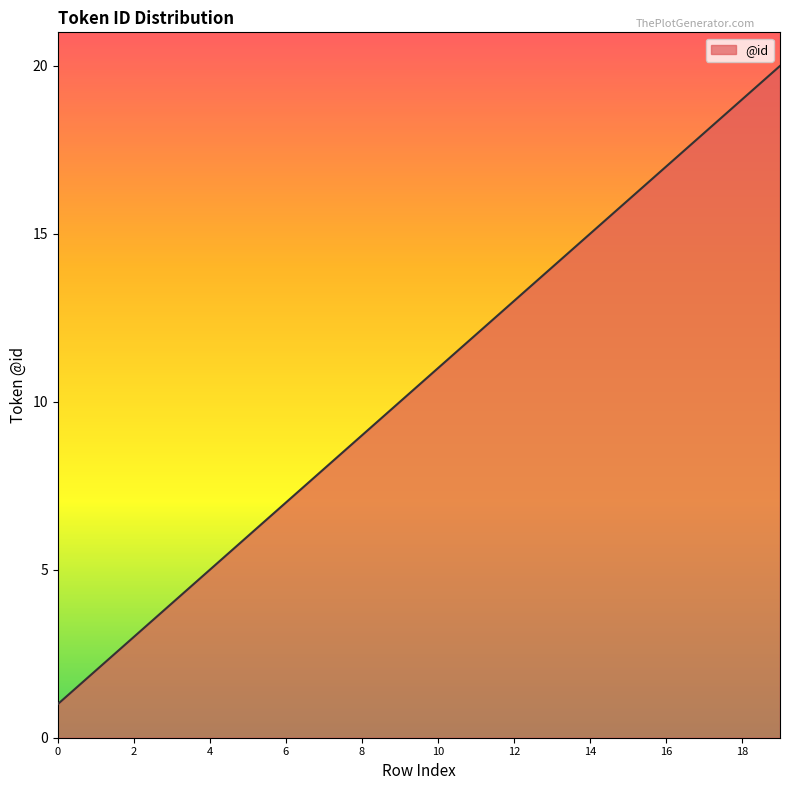

What is the maximum value shown in the chart?

20